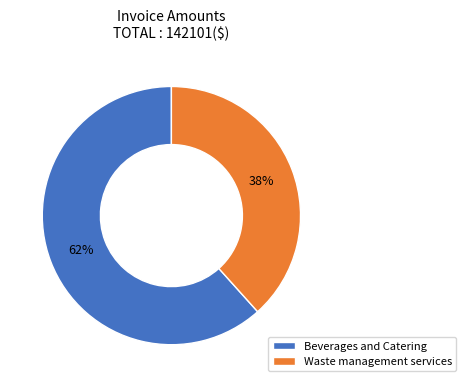

Which slice is the smallest?

Waste management services